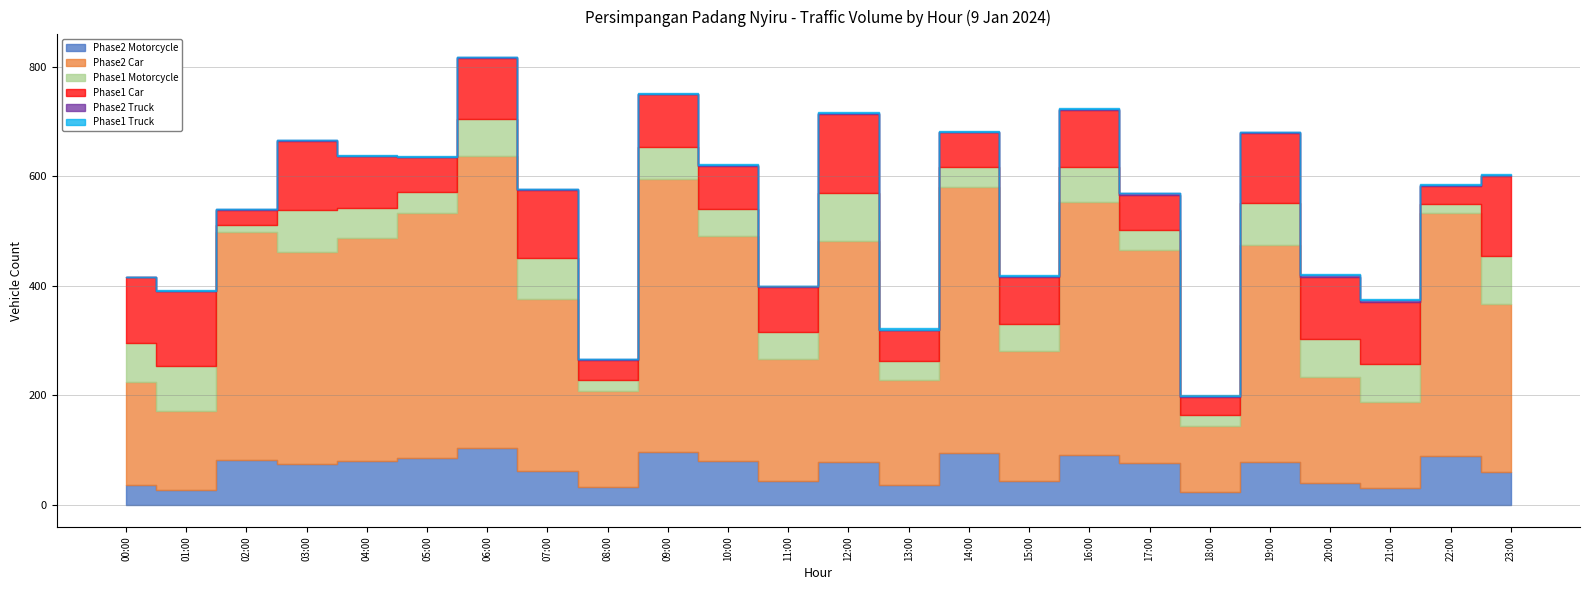

Between 10:00 and 23:00, which is larger?

10:00